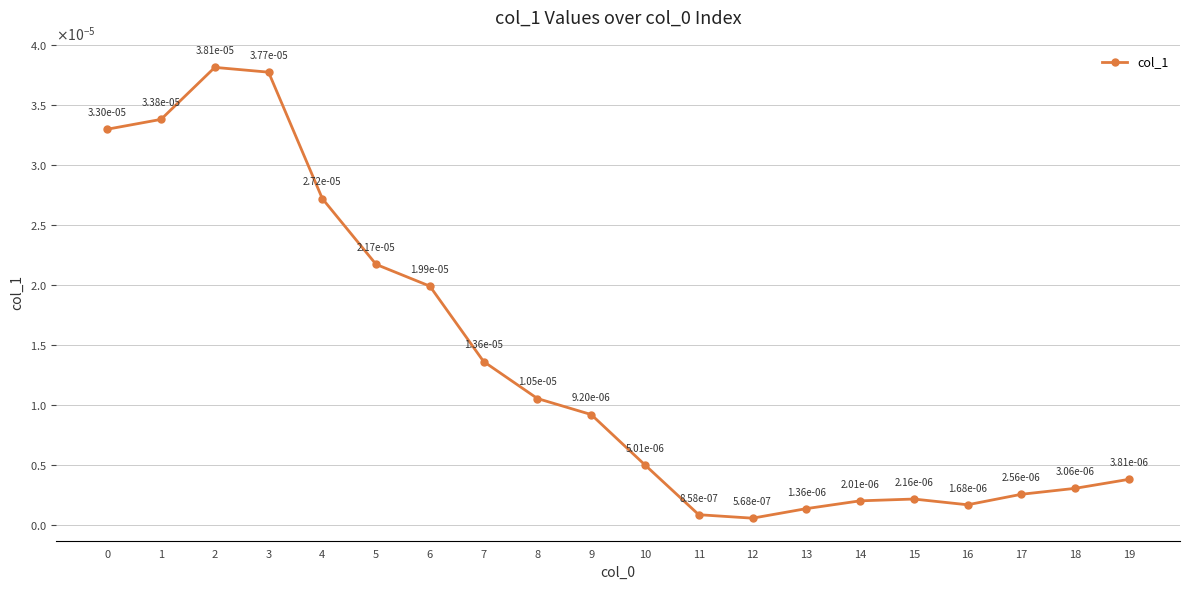

Rank the categories by value from lowest to highest.

12, 11, 13, 16, 14, 15, 17, 18, 19, 10, 9, 8, 7, 6, 5, 4, 0, 1, 3, 2